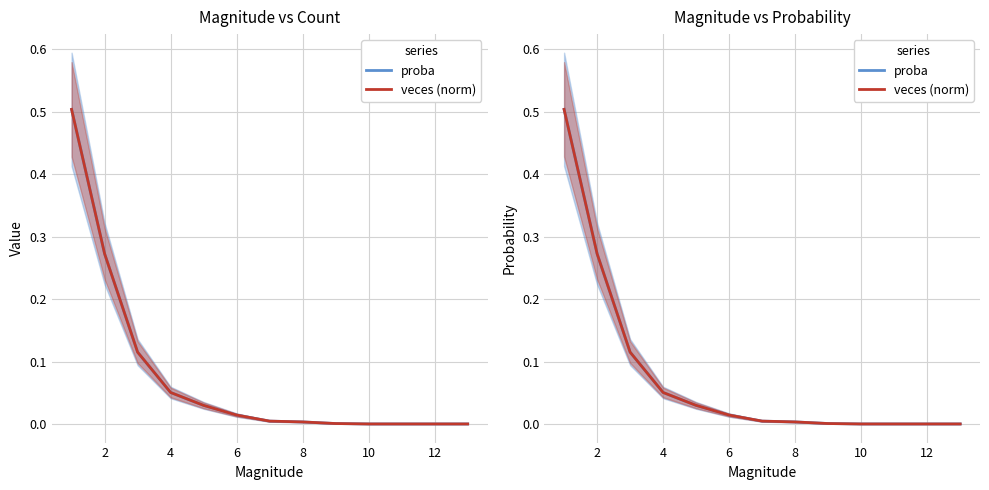

The proba series shows 0.3 at 2. True or false?

True